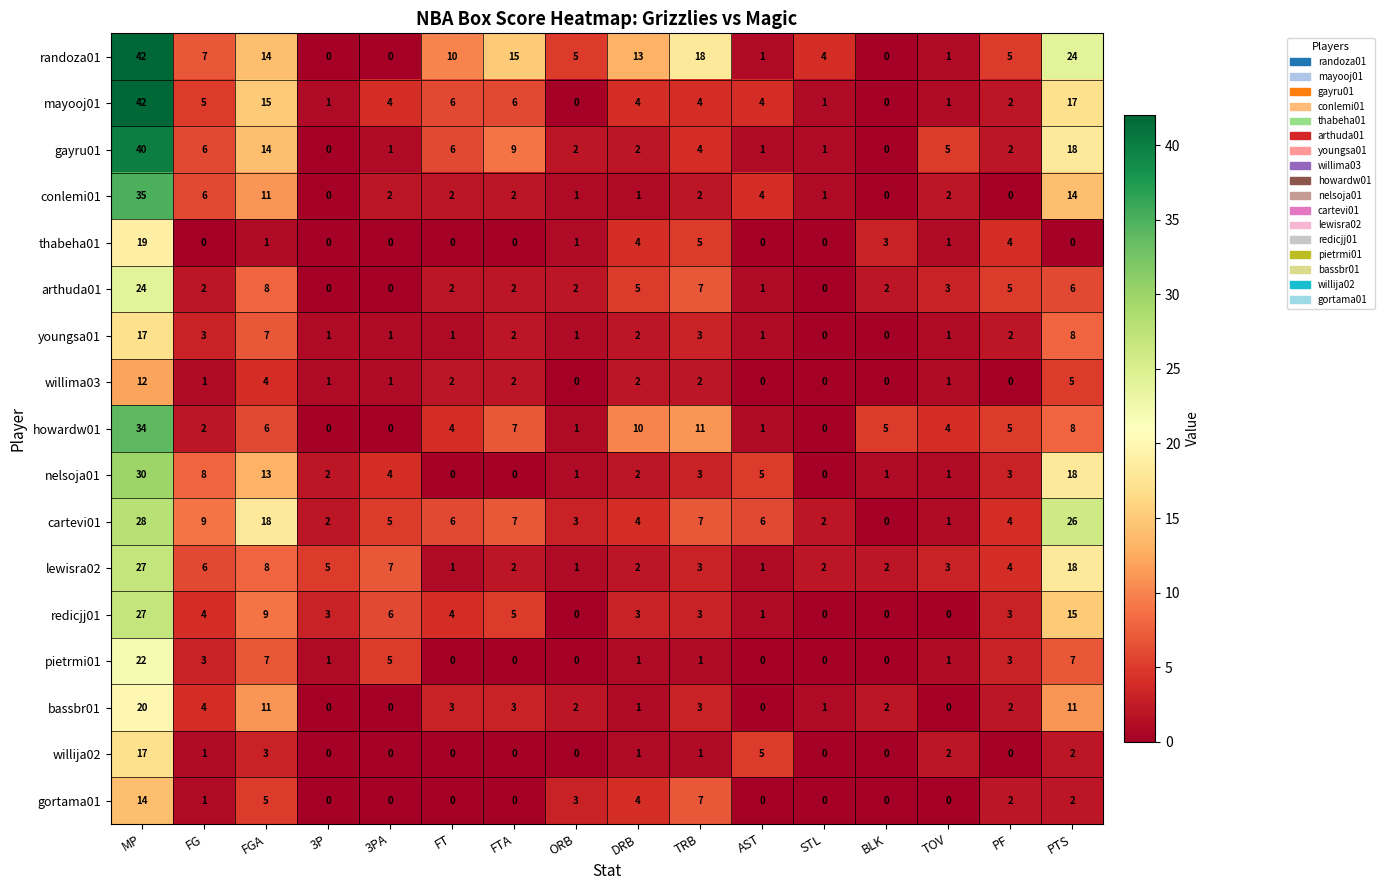

Where does the bassbr01 series first go above 2?

MP